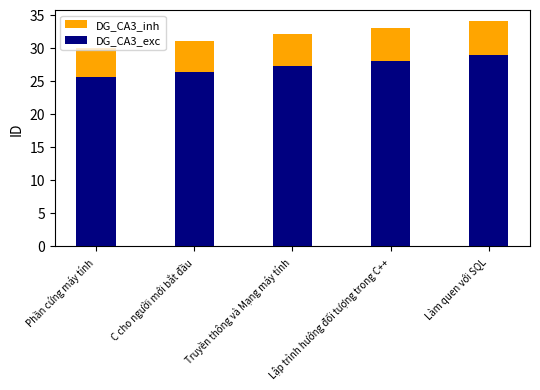

Which series has the largest range (max minus min)?

DG_CA3_inh